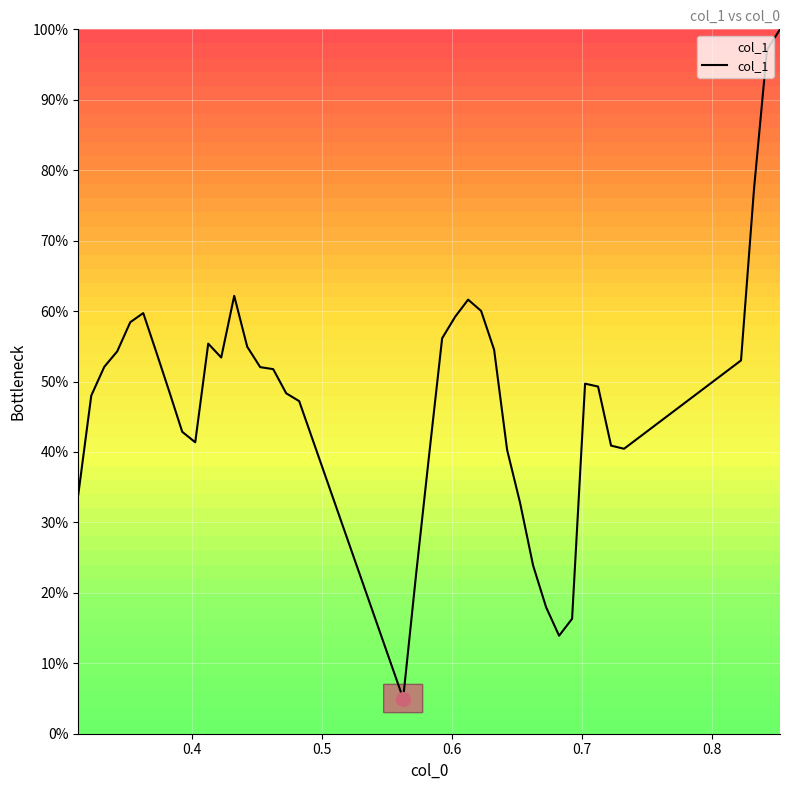

What is the difference between the maximum and minimum values?

95.0